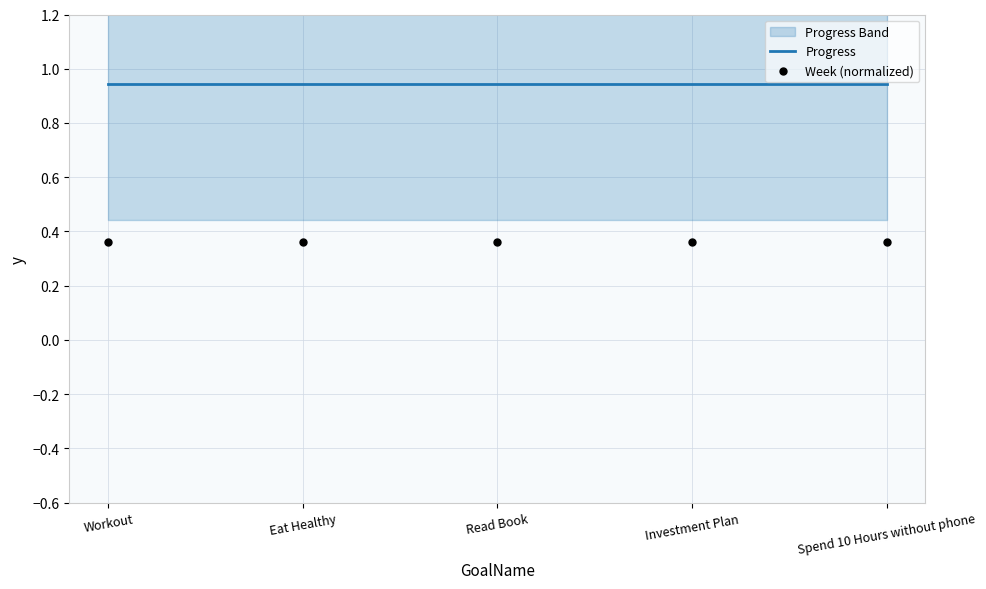

At which category is the sum across all series the highest?

Workout